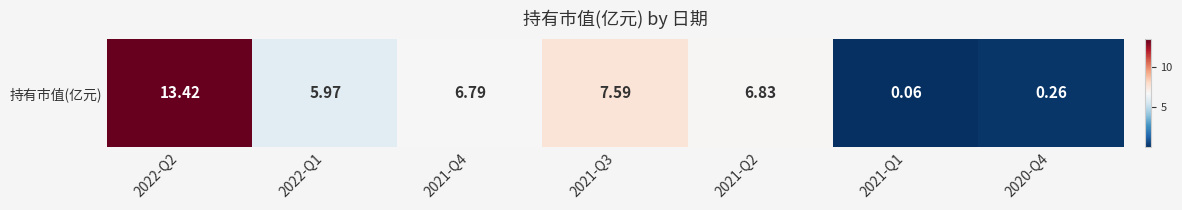

Which has a higher value, 2021-Q4 or 2021-Q2?

2021-Q2